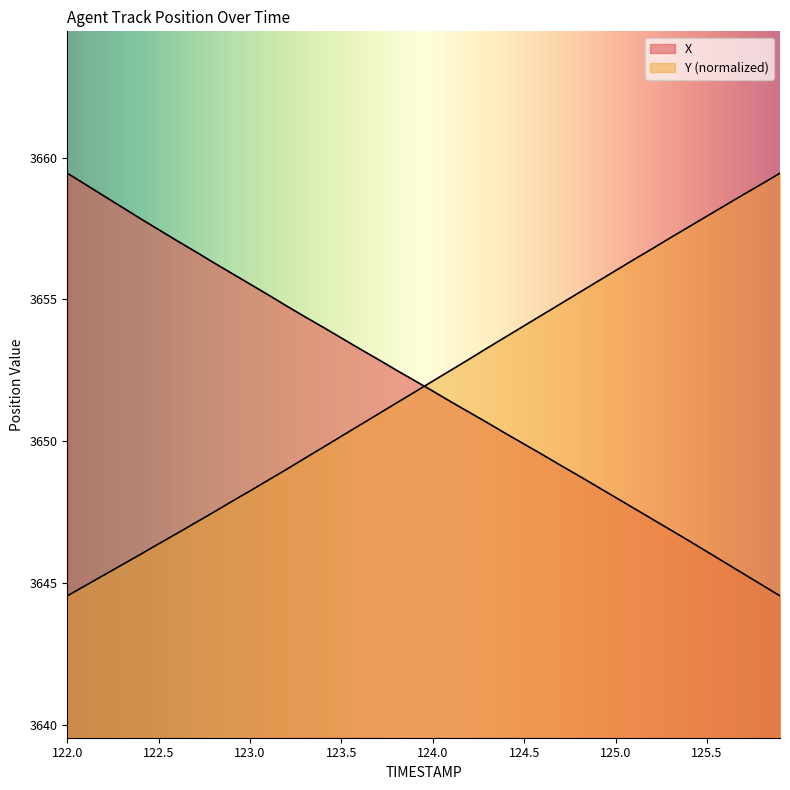

How many data points in Y are less than 3652?

20